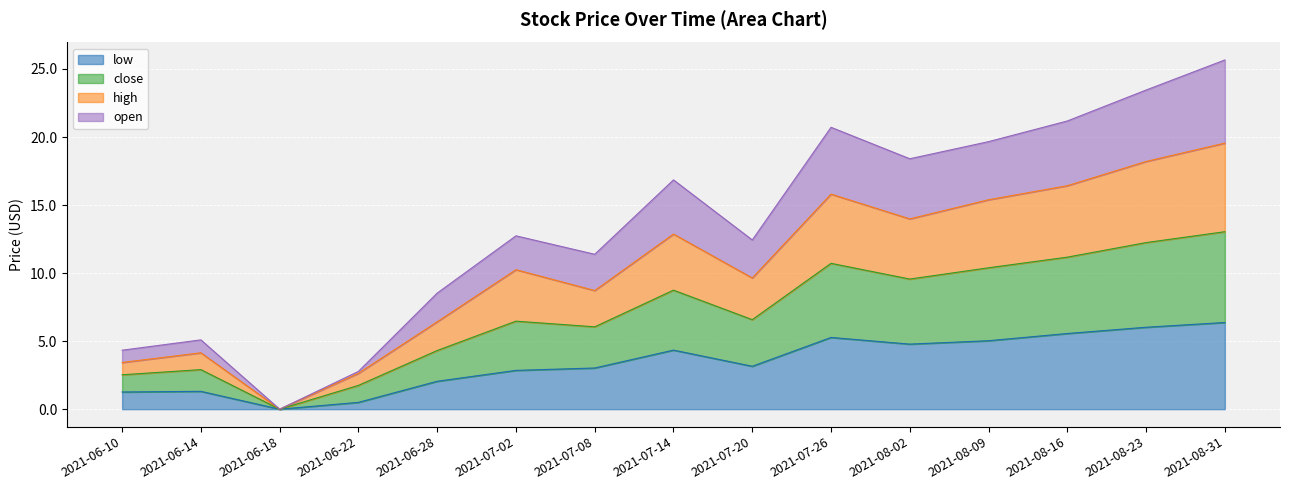

Between 2021-07-08 and 2021-08-23, which is larger?

2021-08-23